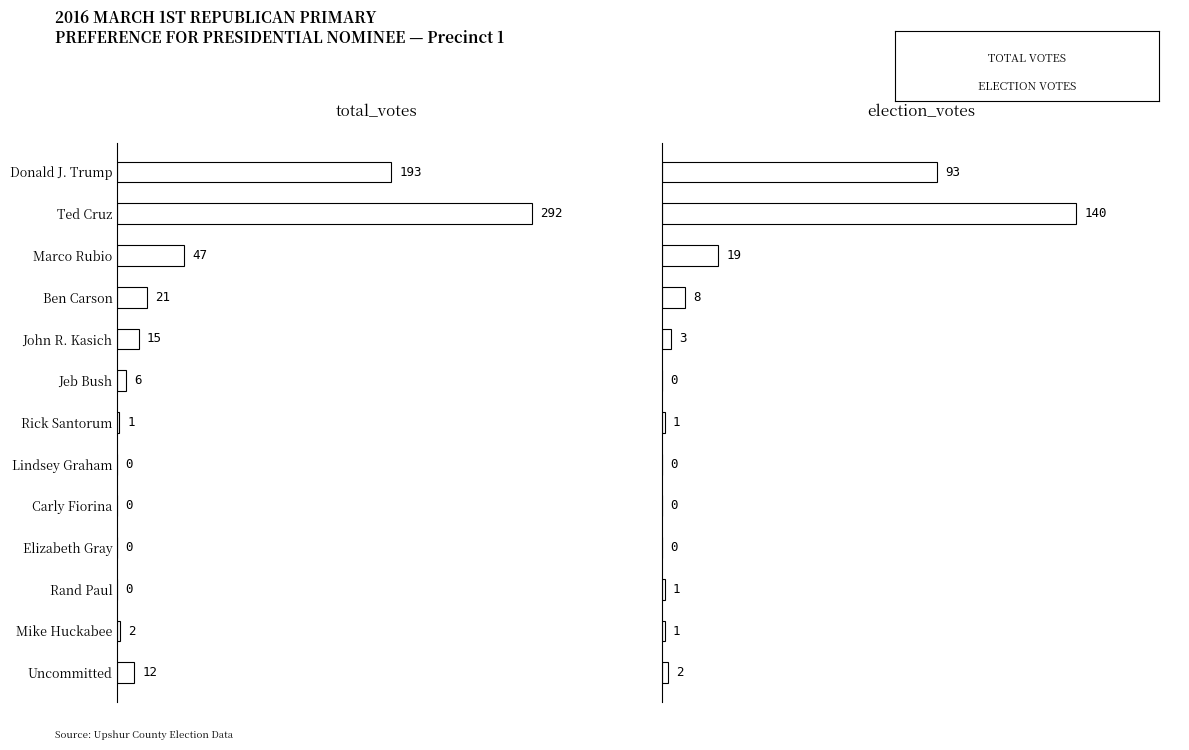

What is the sum of all election_votes values?

268